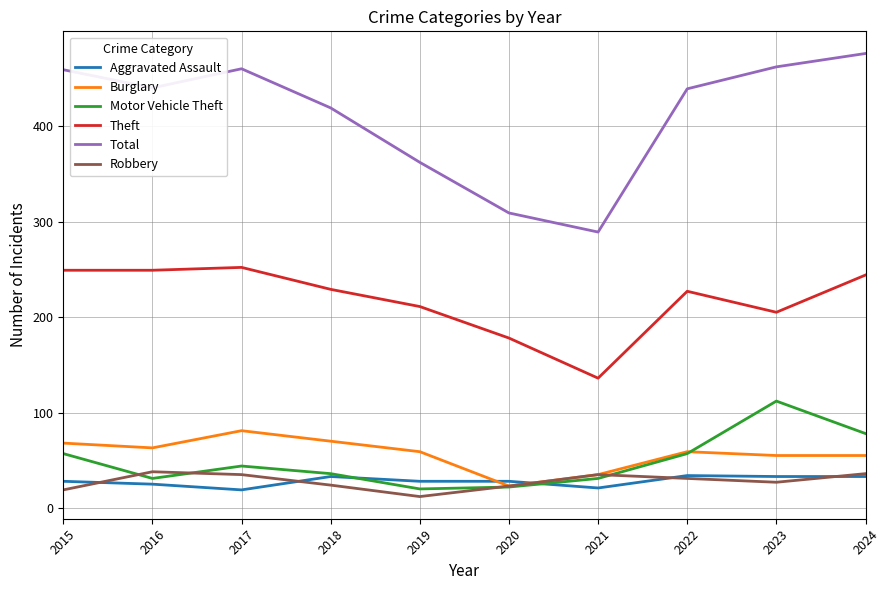

At how many categories does at least one series exceed 424?

6